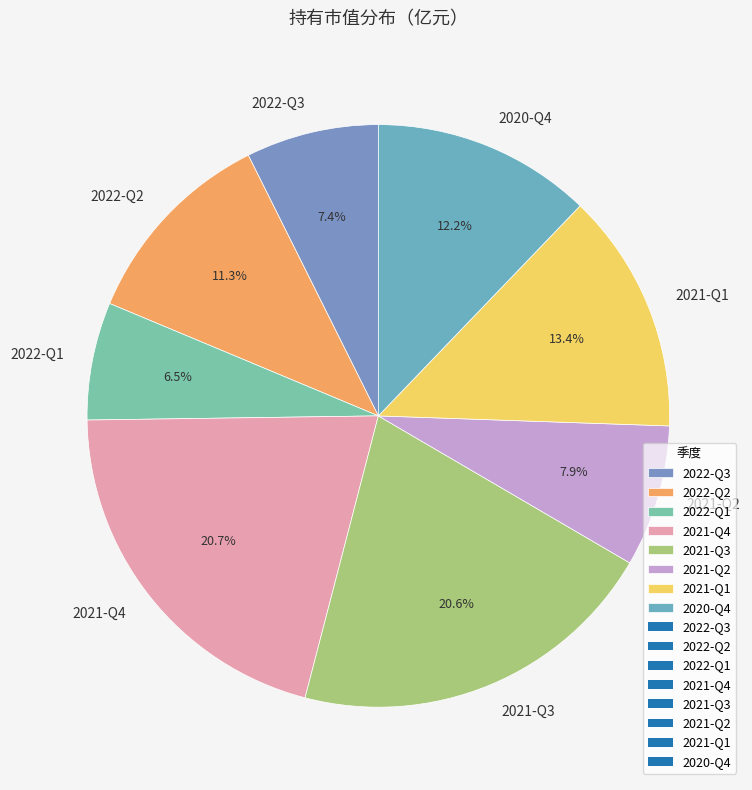

True or false: 2020-Q4 accounts for 12% of the total.

True